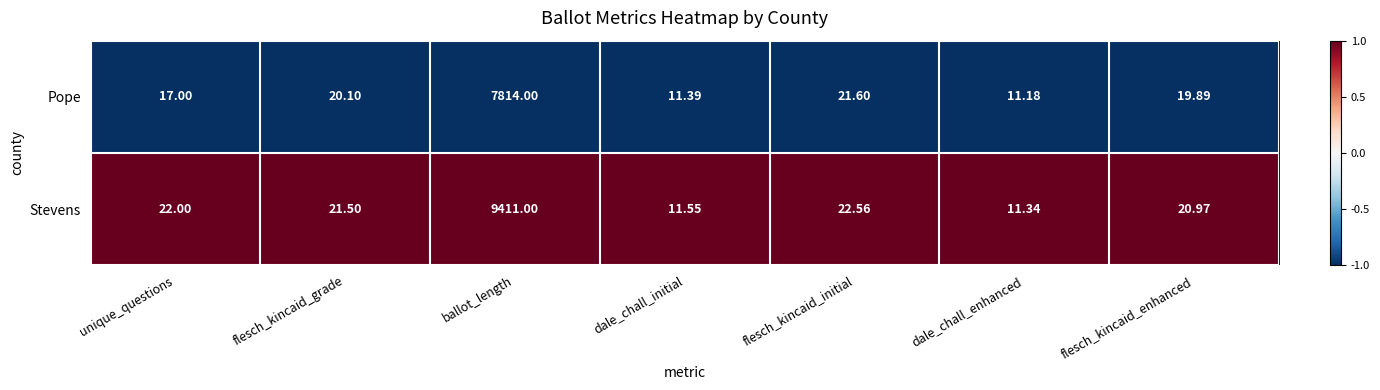

Which category has the highest value across all series?

ballot_length